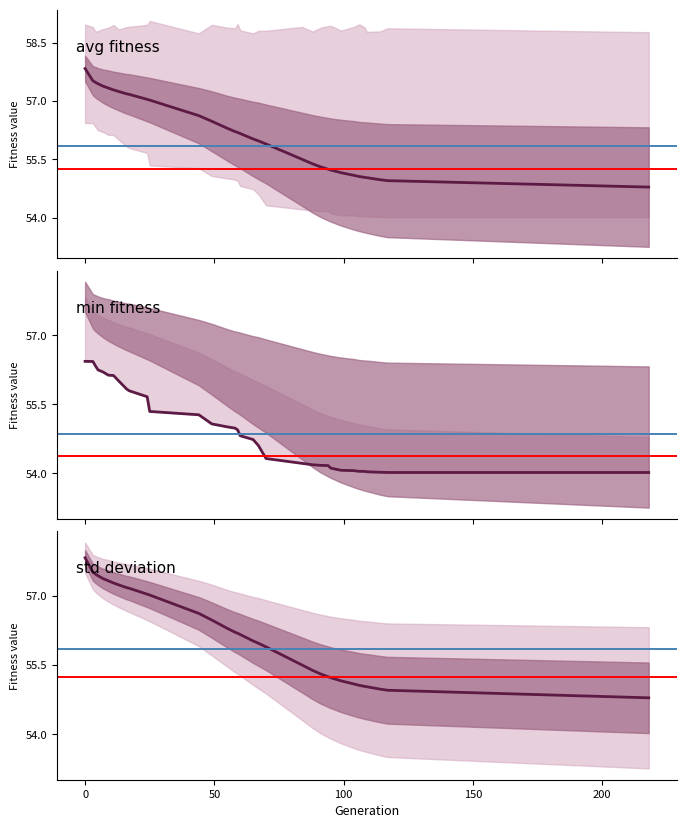

Does the chart have visible grid lines?

No